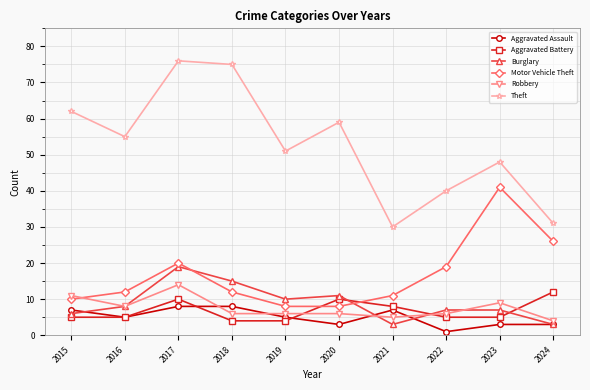

At how many categories does at least one series exceed 44?

7